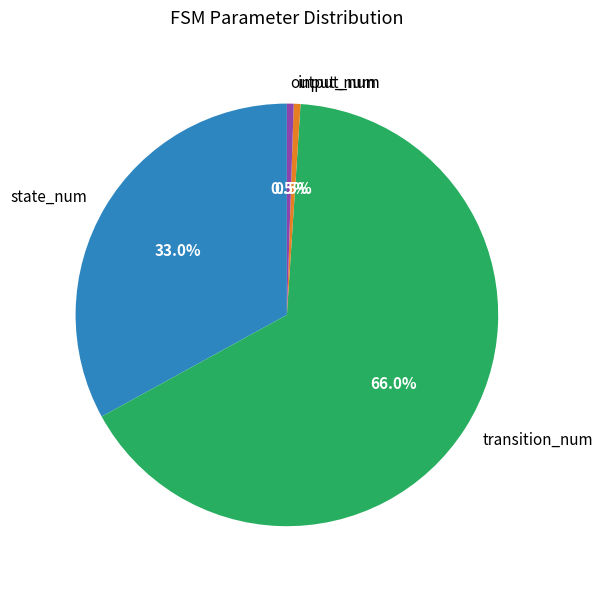

Does any single category account for the majority?

Yes